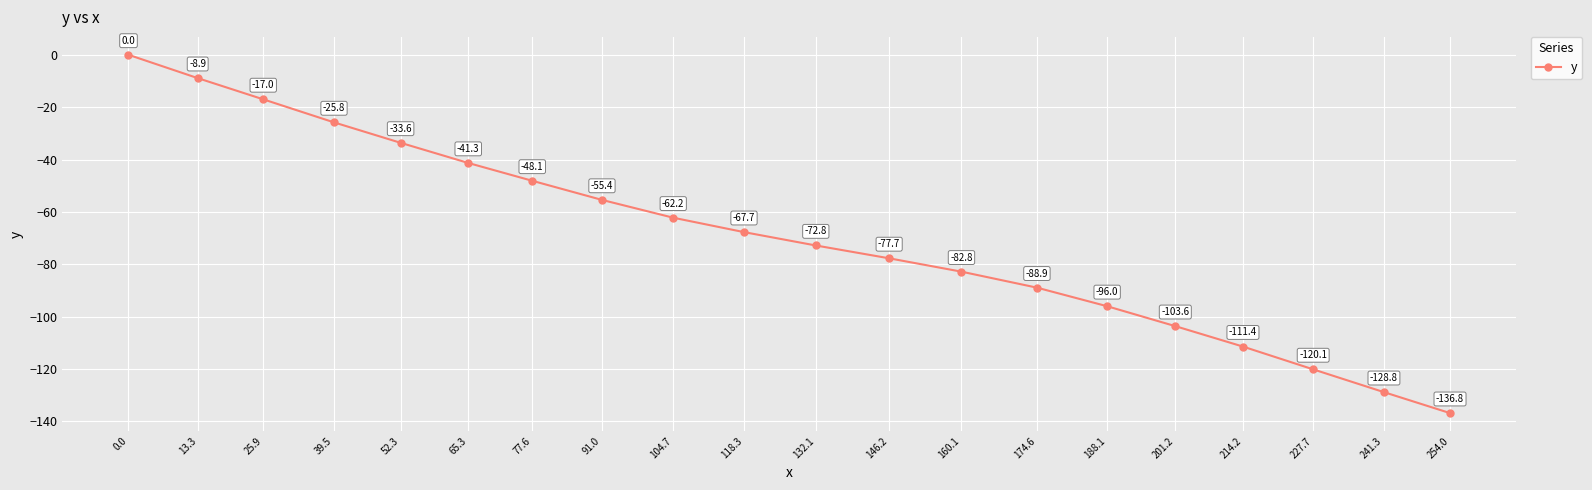

Between 65.3 and 188.1, which is larger?

65.3